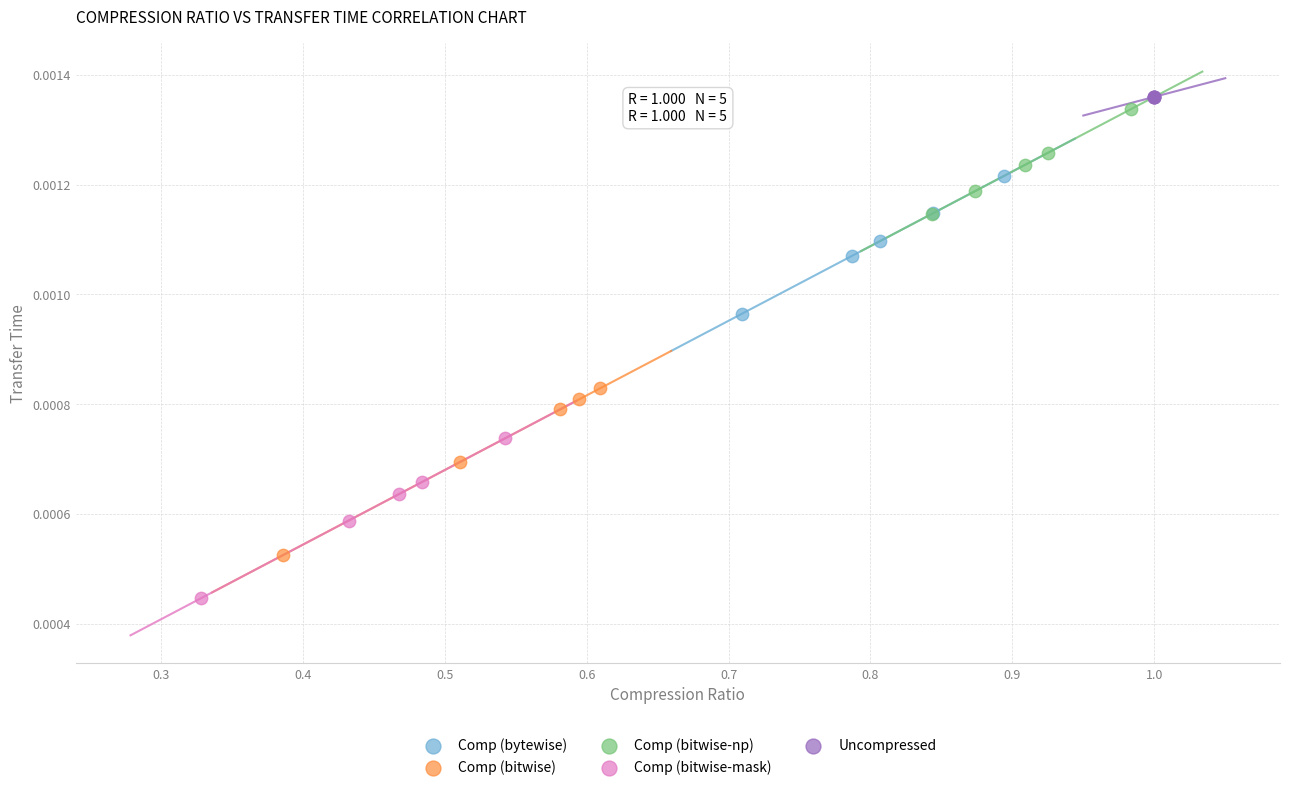

Which series reaches the minimum Y coordinate?

Comp (bitwise-mask)